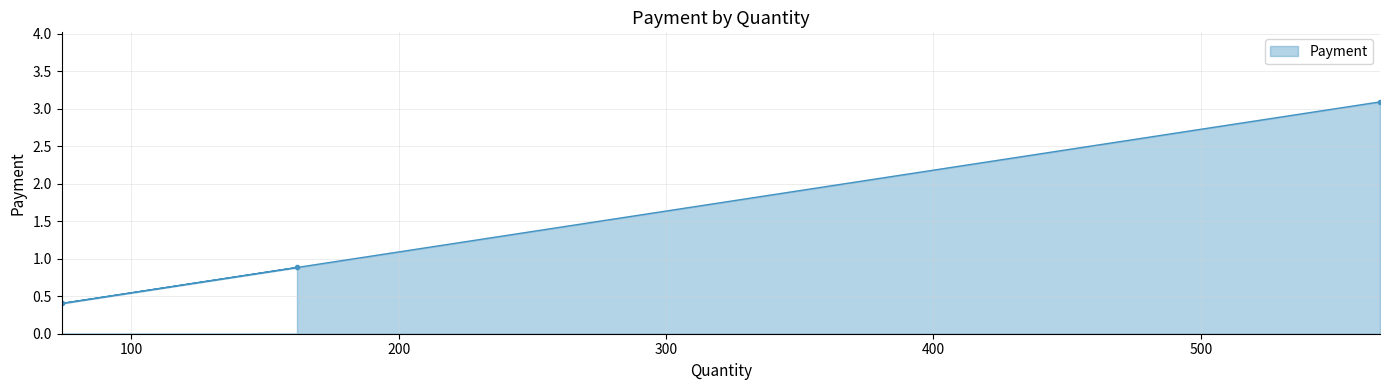

Reading right to left, extract all data points from this chart.

3.1	0.9	0.4